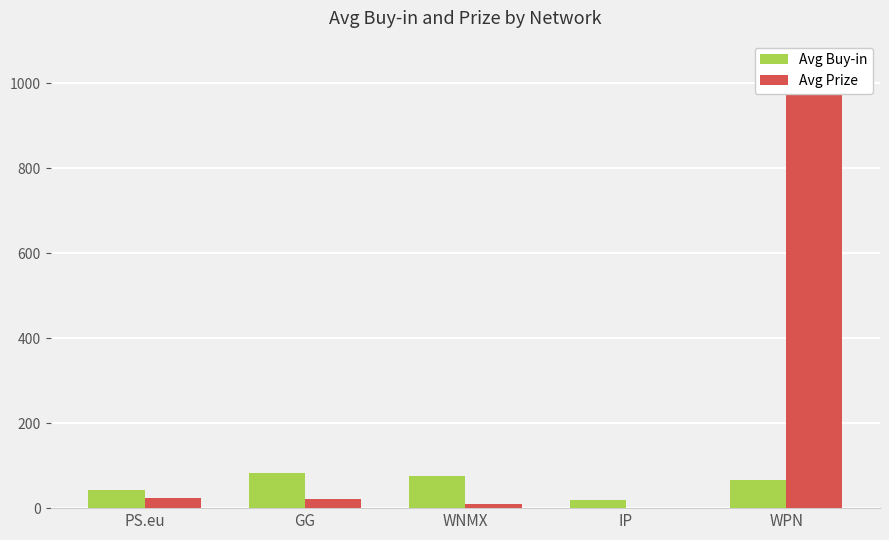

What is the label of the 5th bar from the left?

WPN